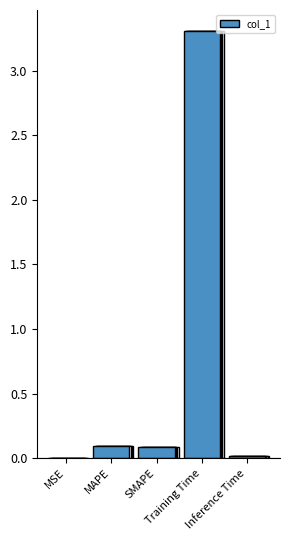

Which has a higher value, Training Time or SMAPE?

Training Time